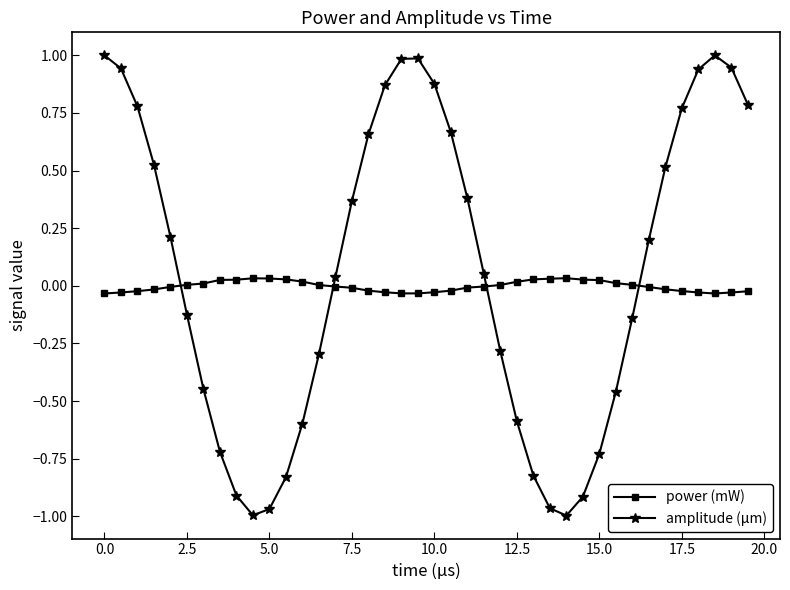

Which series has the largest range (max minus min)?

amplitude (μm)